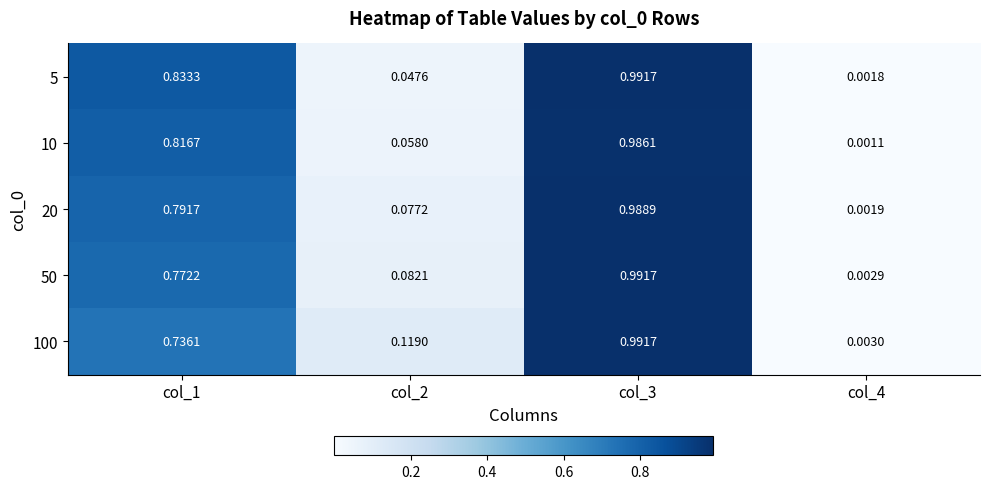

Is the value of 5 at col_3 greater than the value of 20 at col_1?

Yes